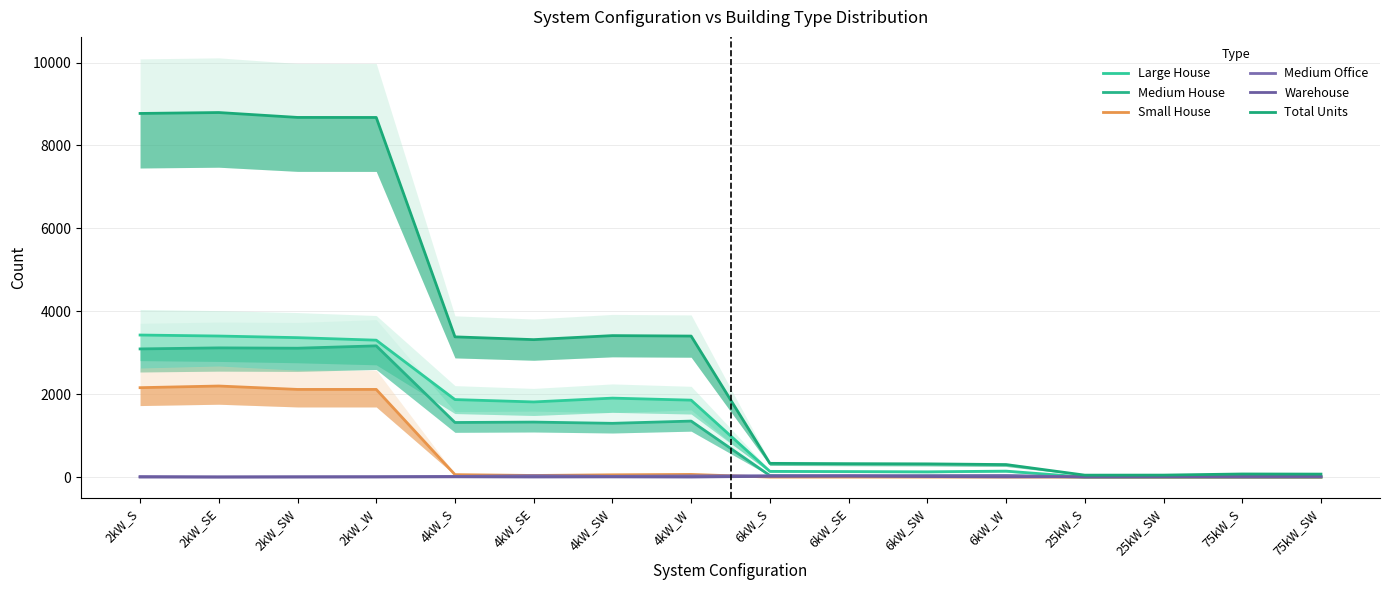

List the labels in order of Warehouse value, largest first.

6kW_SE, 6kW_S, 75kW_SW, 75kW_S, 6kW_SW, 25kW_SW, 25kW_S, 4kW_S, 6kW_W, 4kW_SW, 2kW_W, 4kW_SE, 2kW_SW, 4kW_W, 2kW_S, 2kW_SE